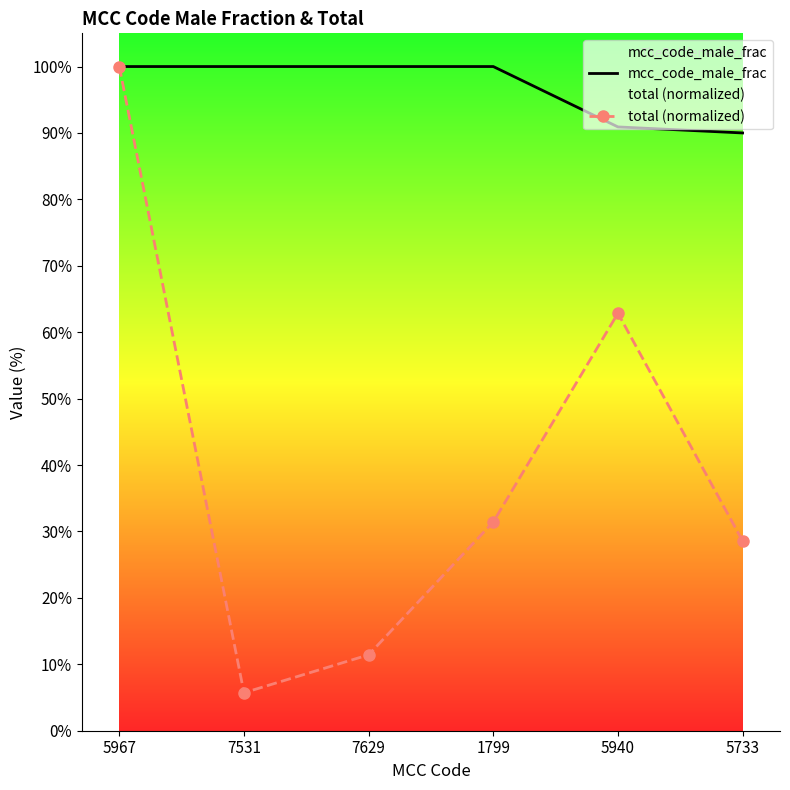

Which category has the highest value across all series?

5967